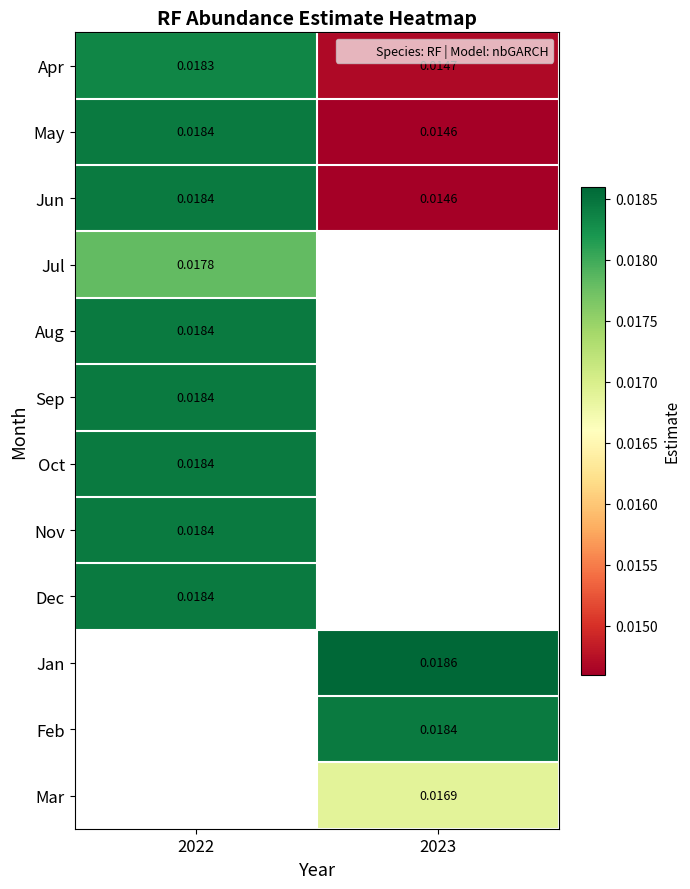

Where is Jul nearest to the value 0?

2022